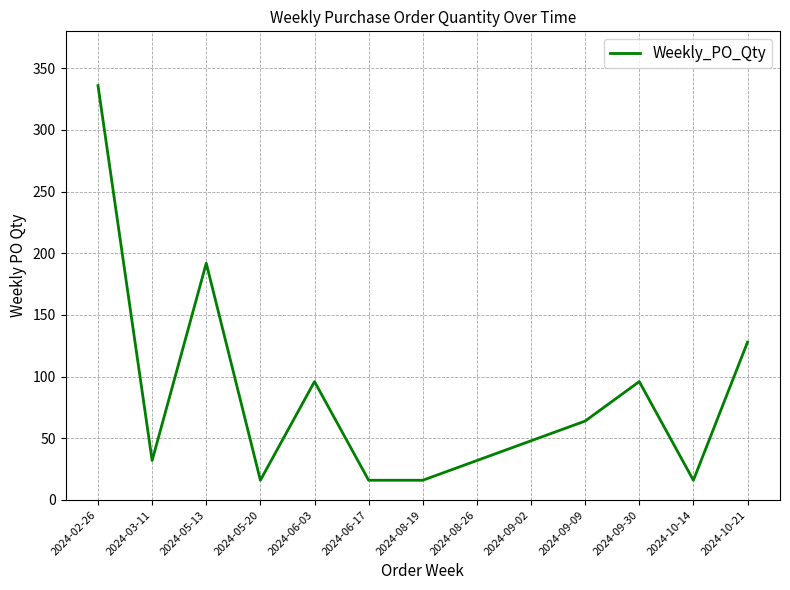

What position from the left is 2024-08-26?

8